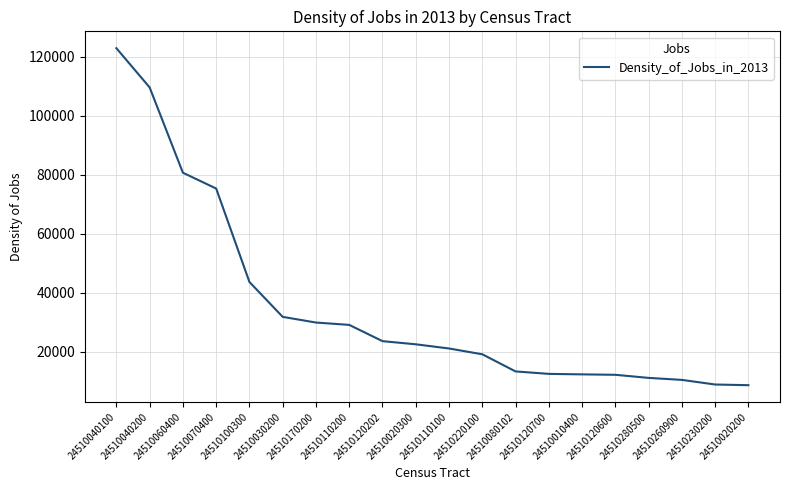

What is the difference between the maximum and minimum values?

114223